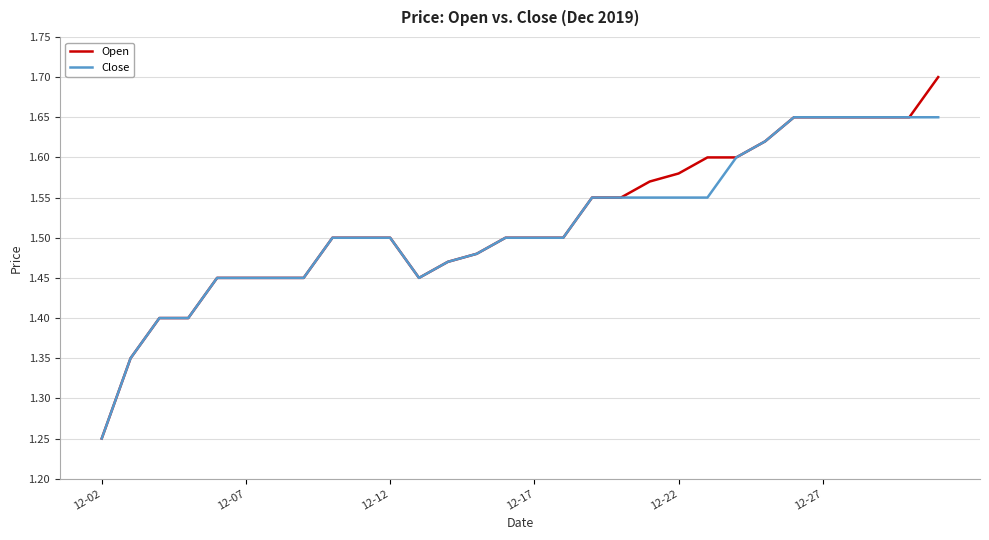

What is the greatest value displayed?

1.7